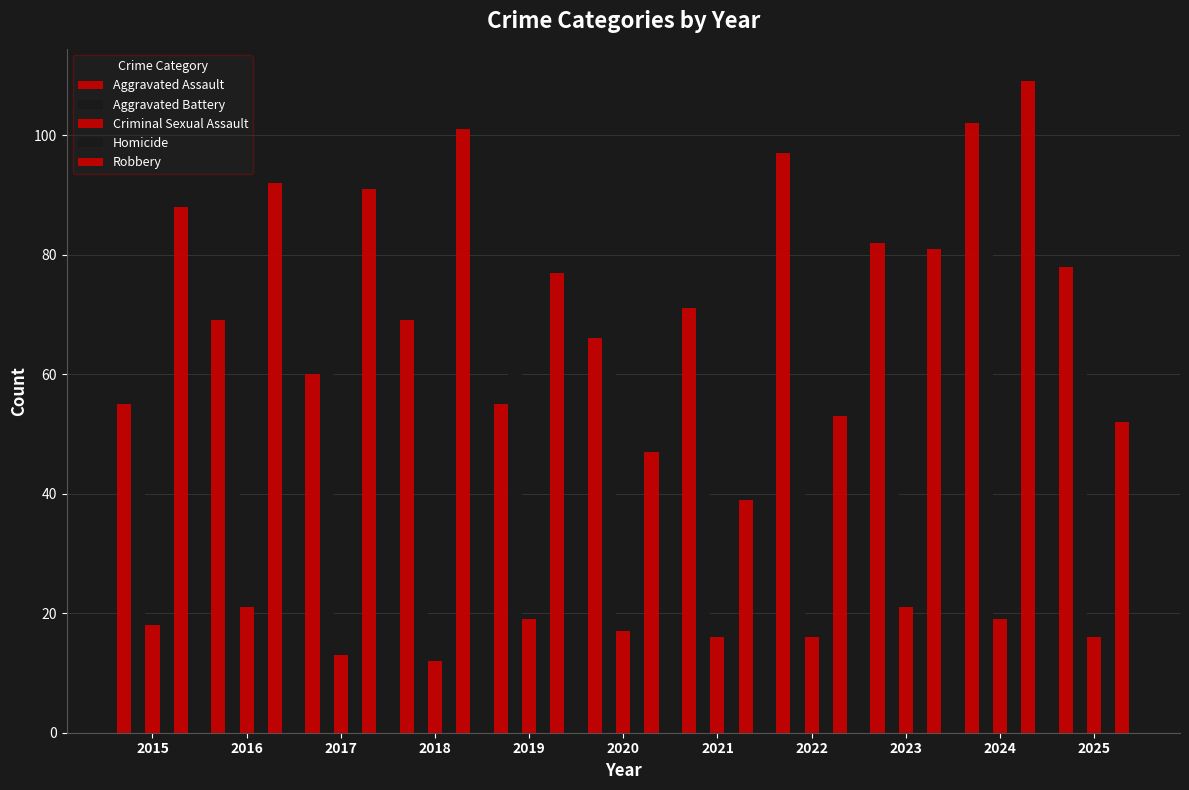

Reading left to right, extract all data points from this chart.

Aggravated Assault: 55	69	60	69	55	66	71	97	82	102	78
Aggravated Battery: 54	59	60	36	61	70	50	43	53	83	62
Criminal Sexual Assault: 18	21	13	12	19	17	16	16	21	19	16
Homicide: 7	4	3	7	3	1	7	8	4	3	2
Robbery: 88	92	91	101	77	47	39	53	81	109	52